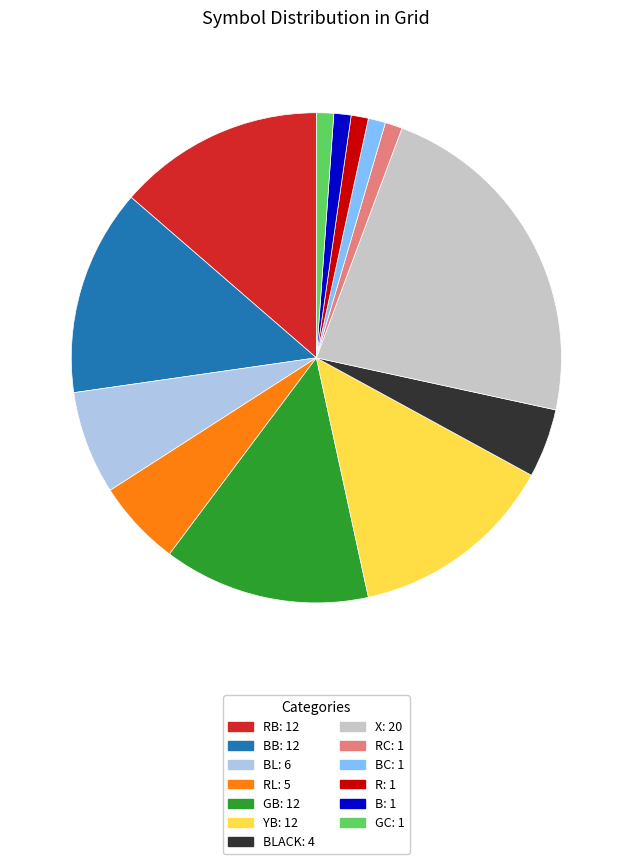

Does any single category account for the majority?

No